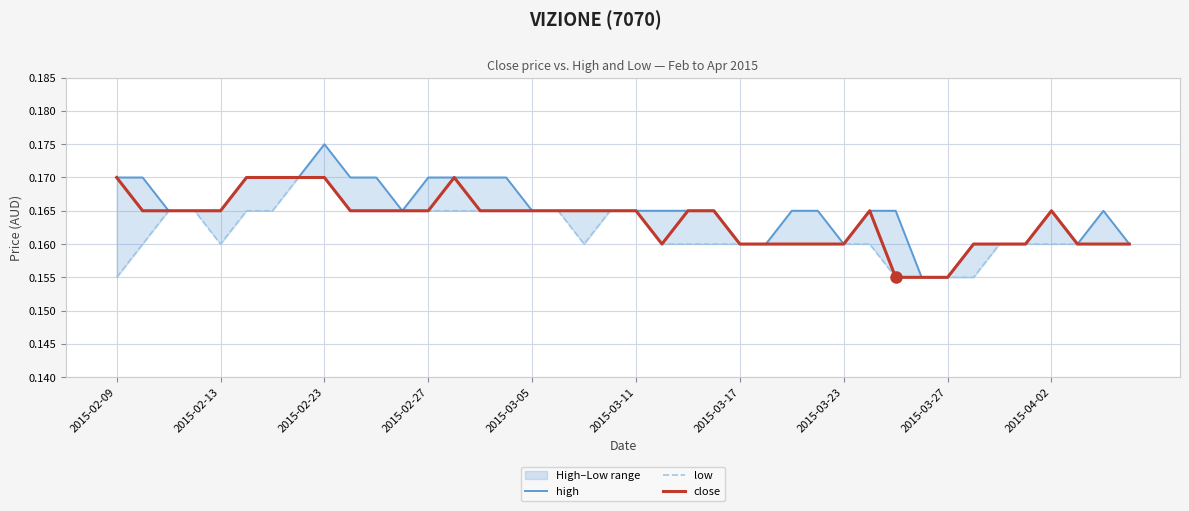

Rank the series by their average value, from lowest to highest.

low, close, high